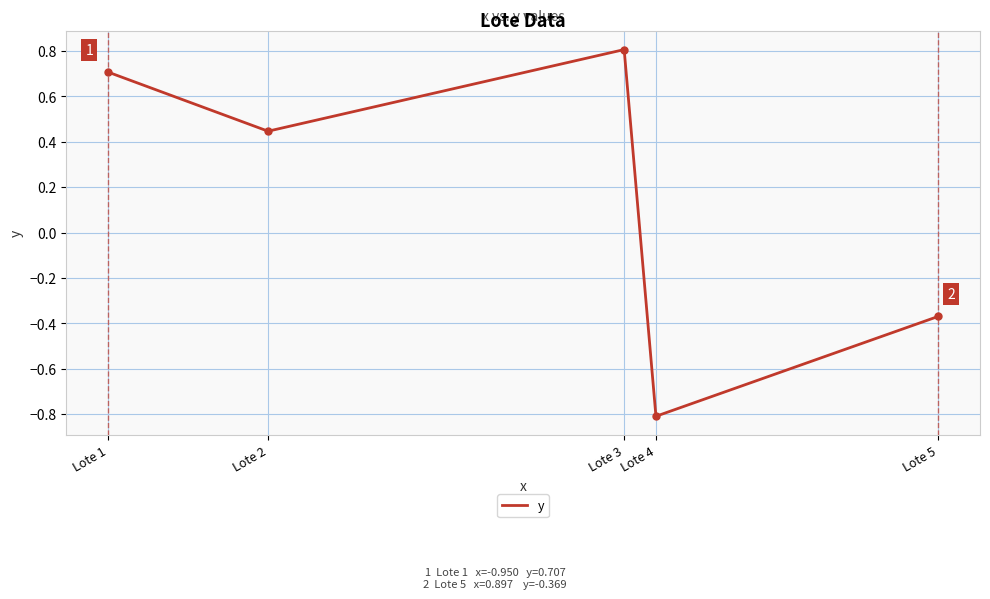

What is the average value?

0.2